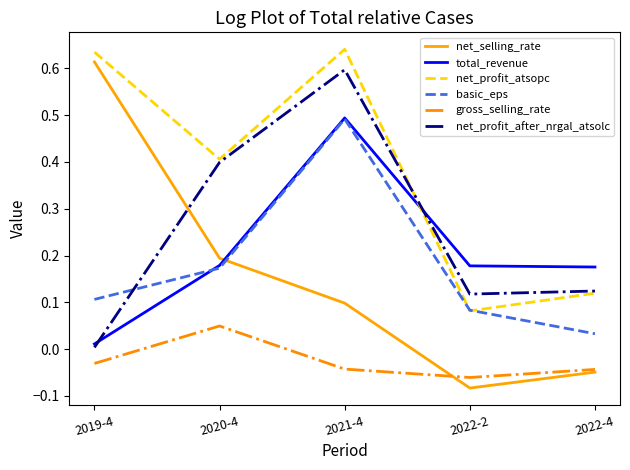

List the labels in order of net_selling_rate value, largest first.

2019-4, 2020-4, 2021-4, 2022-4, 2022-2